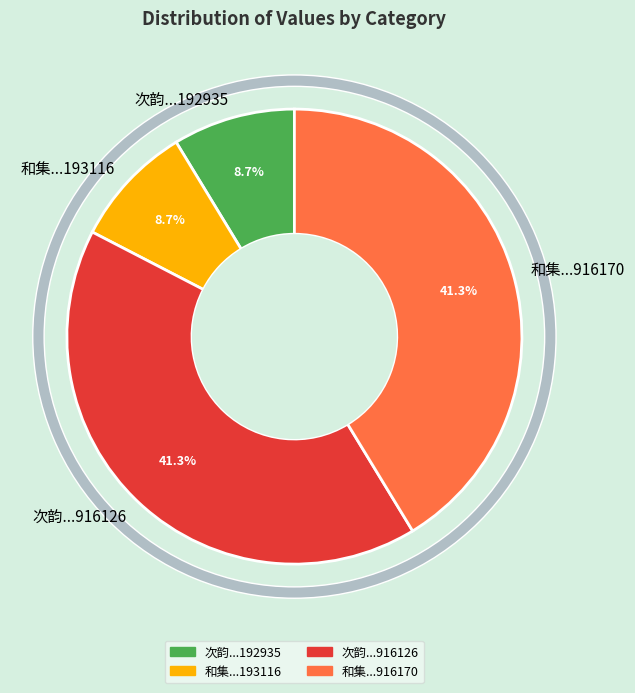

True or false: 次韵和集贤李学士寒食即事之什 (192935) accounts for 26% of the total.

False